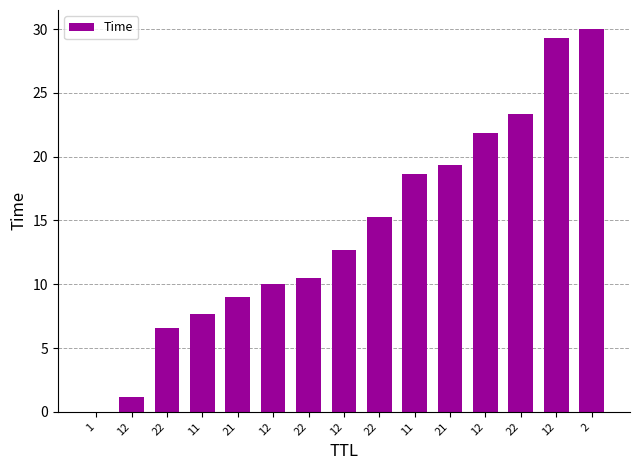

Does the chart contain stacked bars?

No